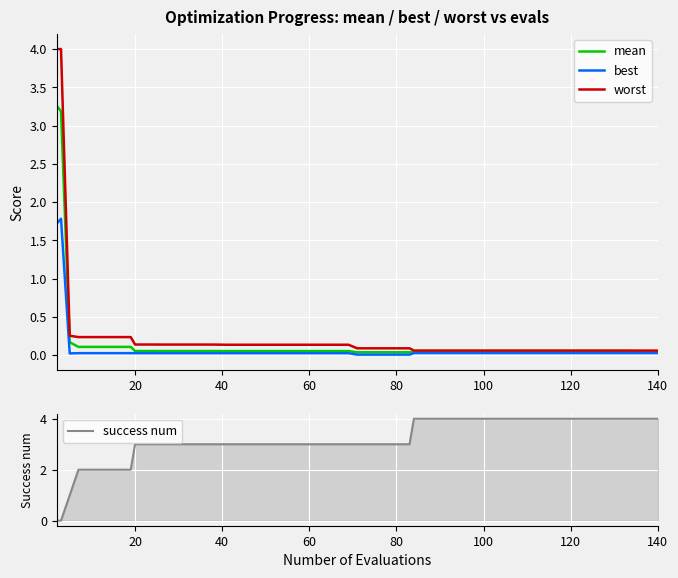

How many values in the success num series exceed 3?

15